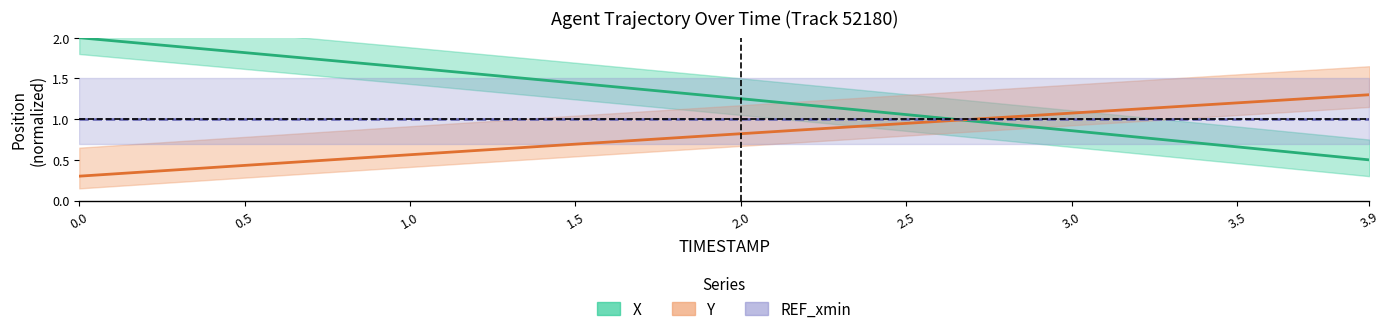

How many data points does each series have?

9